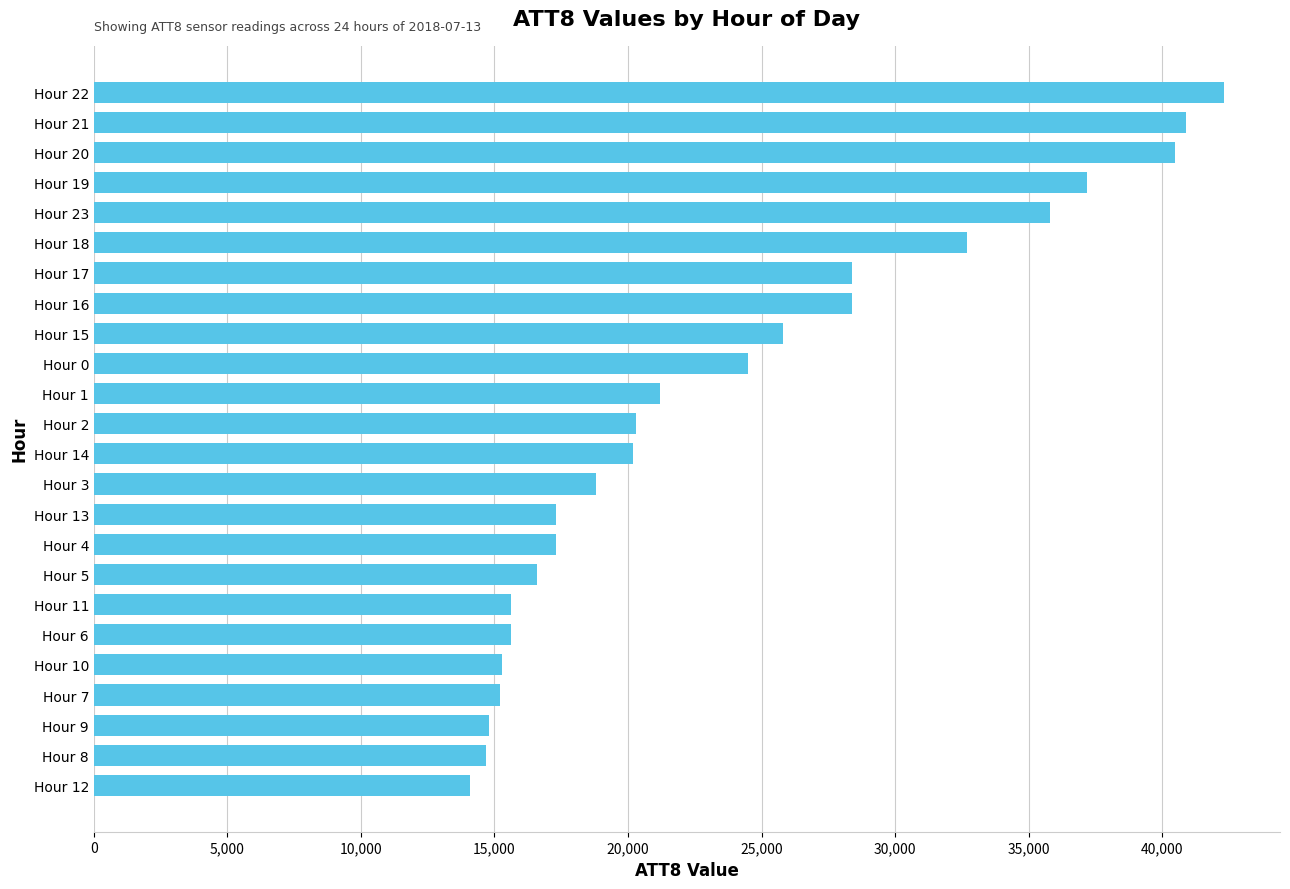

Read the value at Hour 11, to the nearest 100.

15600